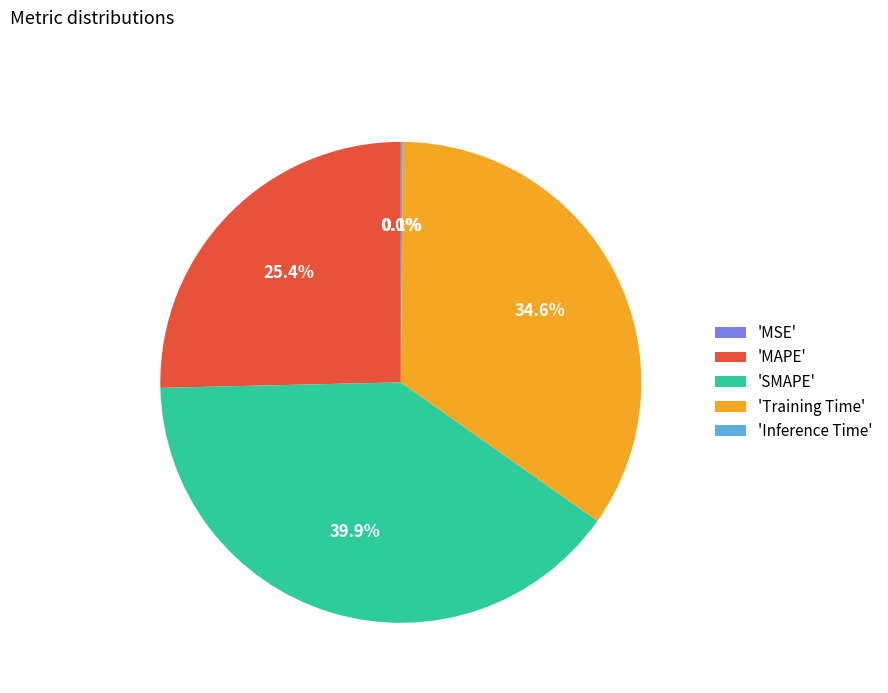

Does 'SMAPE' account for over 50% of the chart?

No